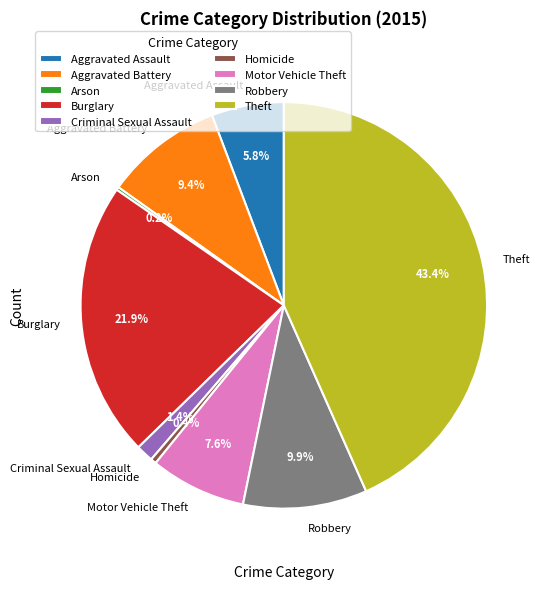

Does any single category account for the majority?

No